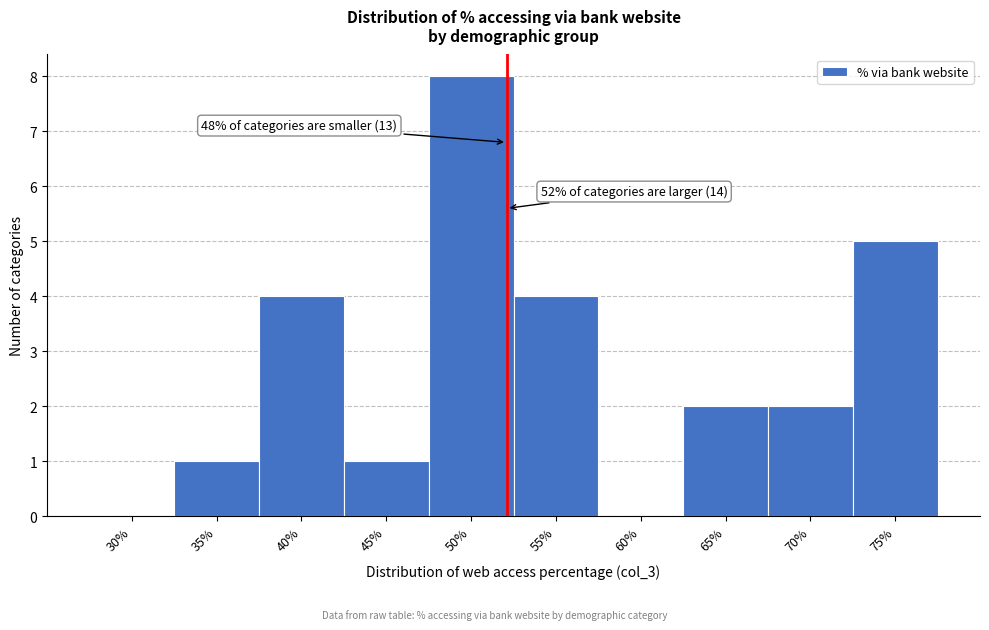

Reading left to right, transcribe all the data shown in this chart.

30%=0	35%=1	40%=4	45%=1	50%=8	55%=4	60%=0	65%=2	70%=2	75%=5